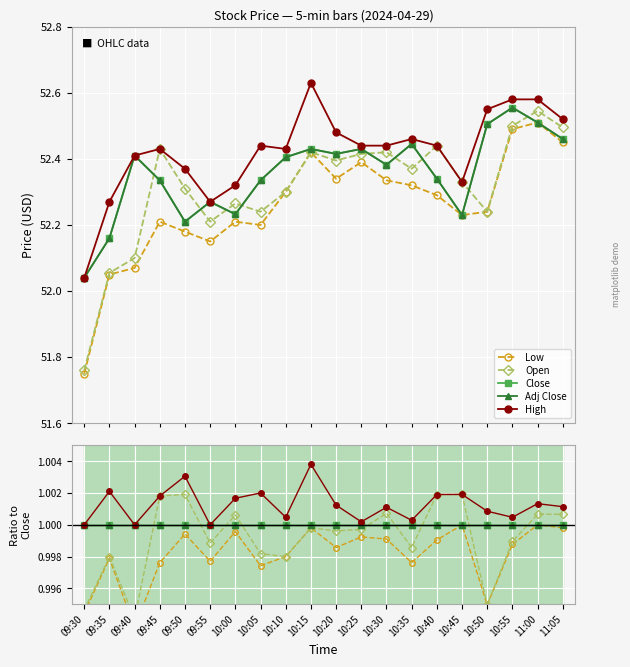

How many interior local valleys does the Open series have?

6